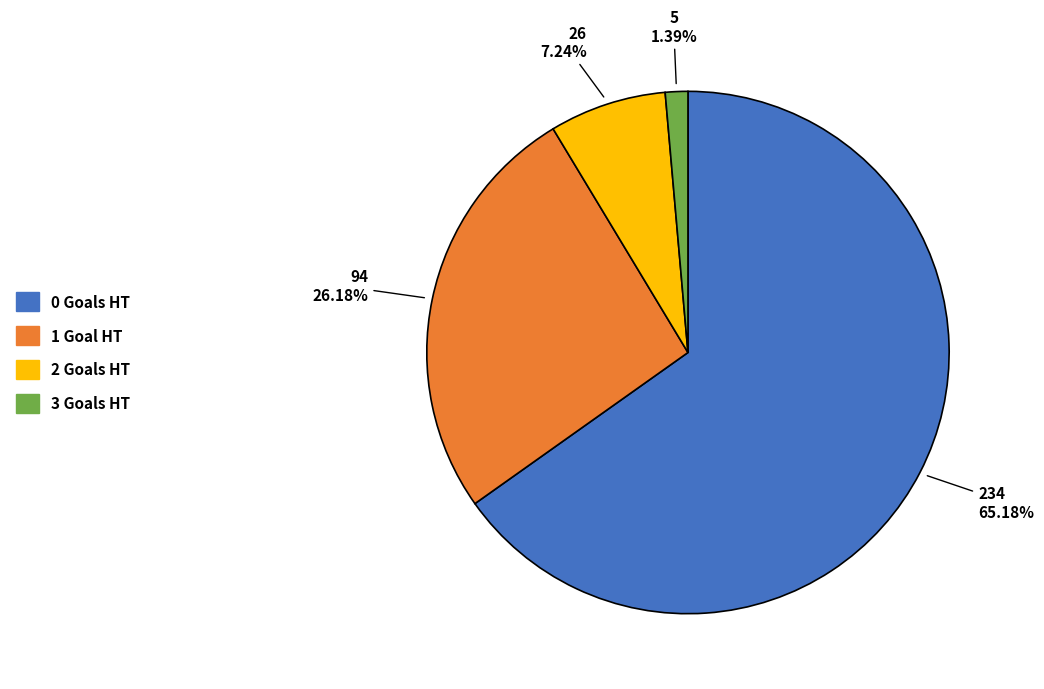

Do 0 and 3 together represent more than half of the pie?

Yes